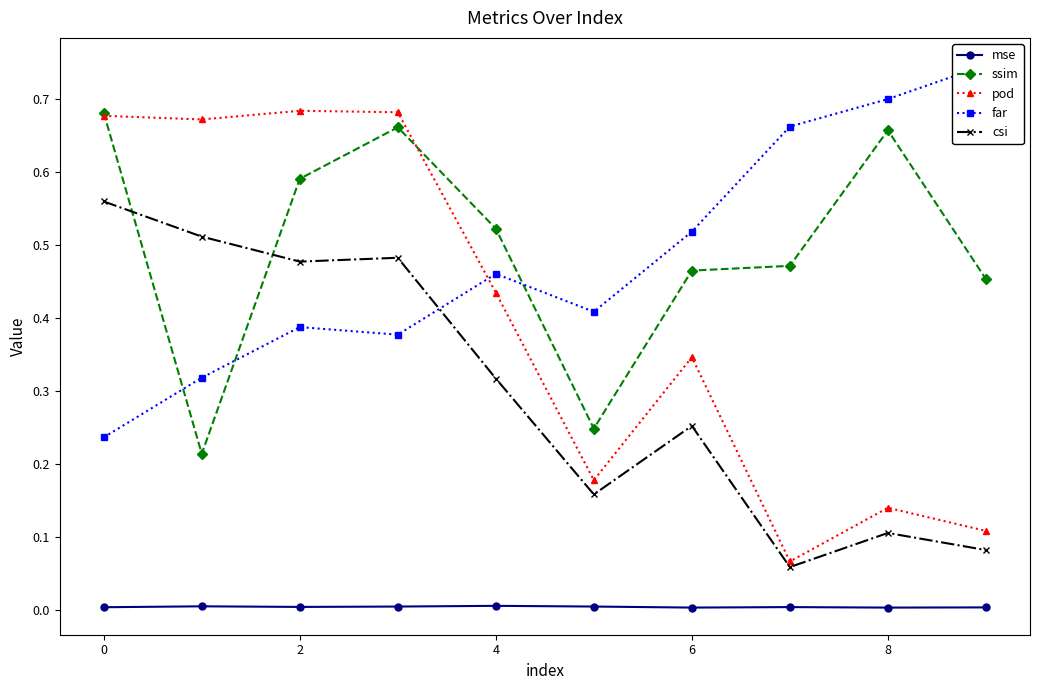

Does the chart display data point markers on the line(s)?

Yes